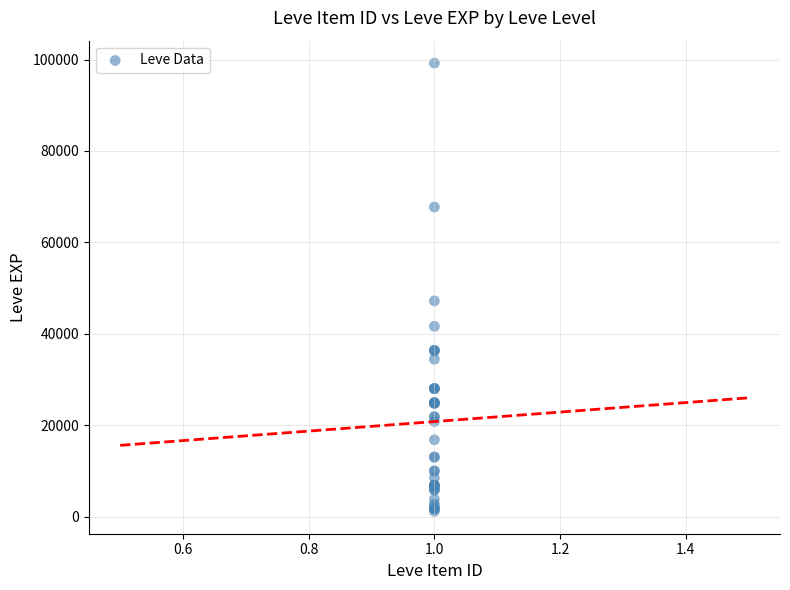

What Y value in the scatter plot is closest to 50190?

47200